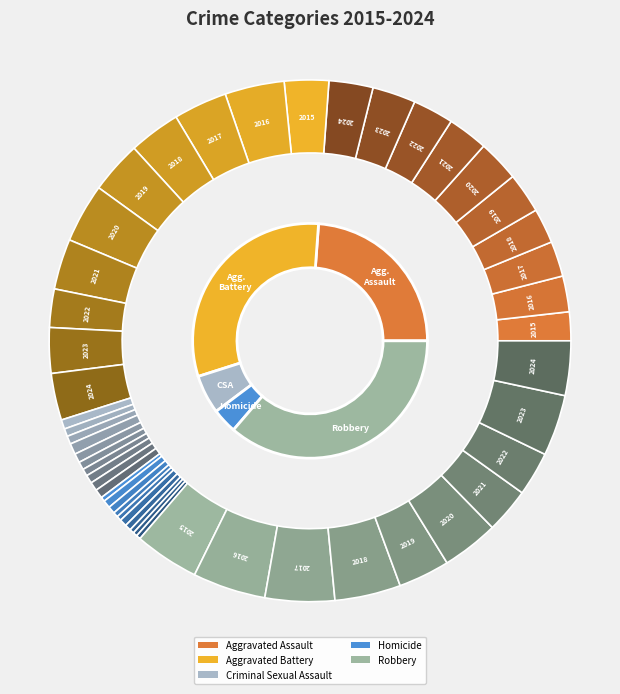

Which has a higher value, 2023 or 2015?

2023